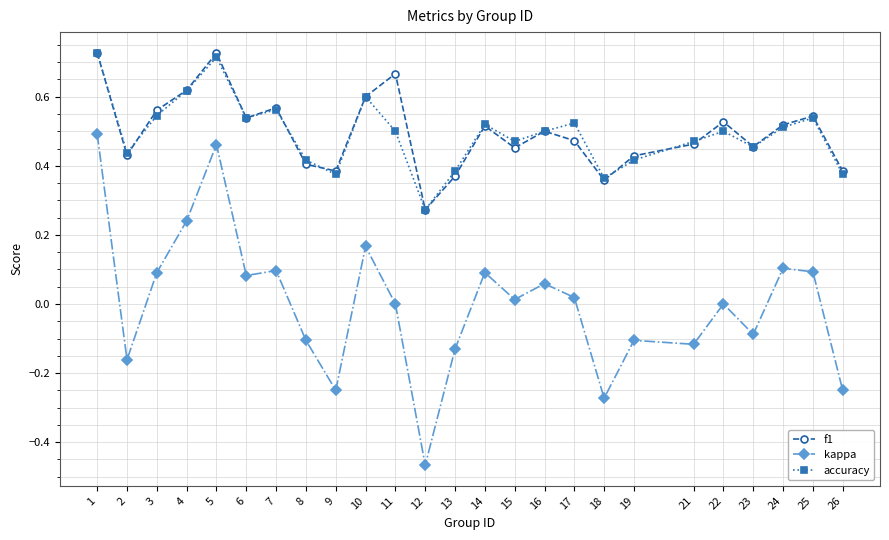

Where is the first local maximum for f1?

5